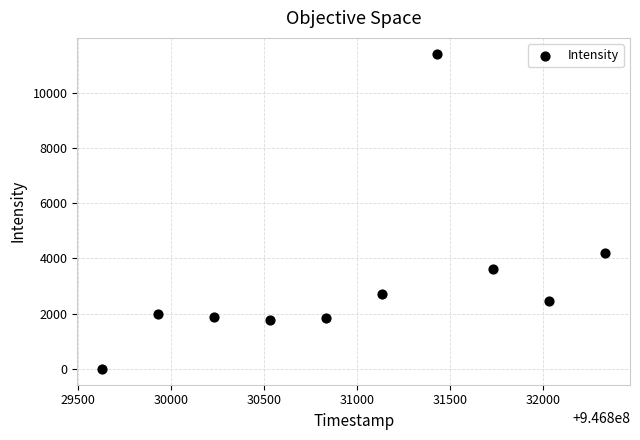

What Y value in the scatter plot is closest to 5706?

4209.0